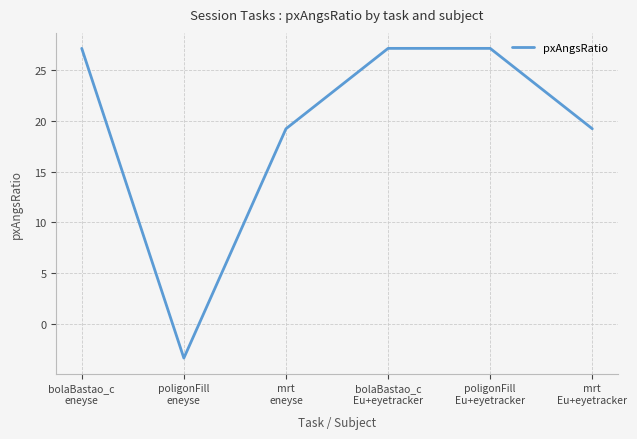

What is the sum of the values at mrt
Eu+eyetracker and poligonFill
eneyse?

15.9